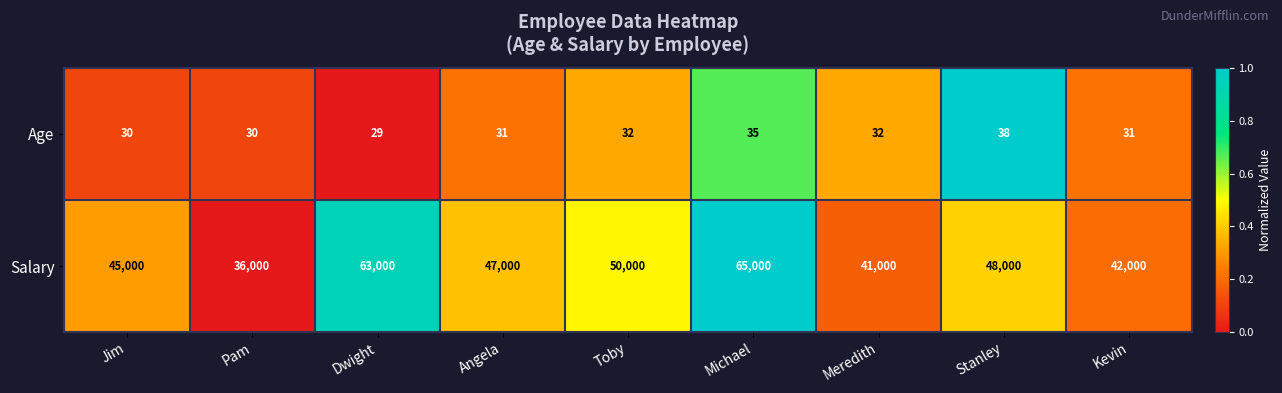

What is the average value of the Age series?

32